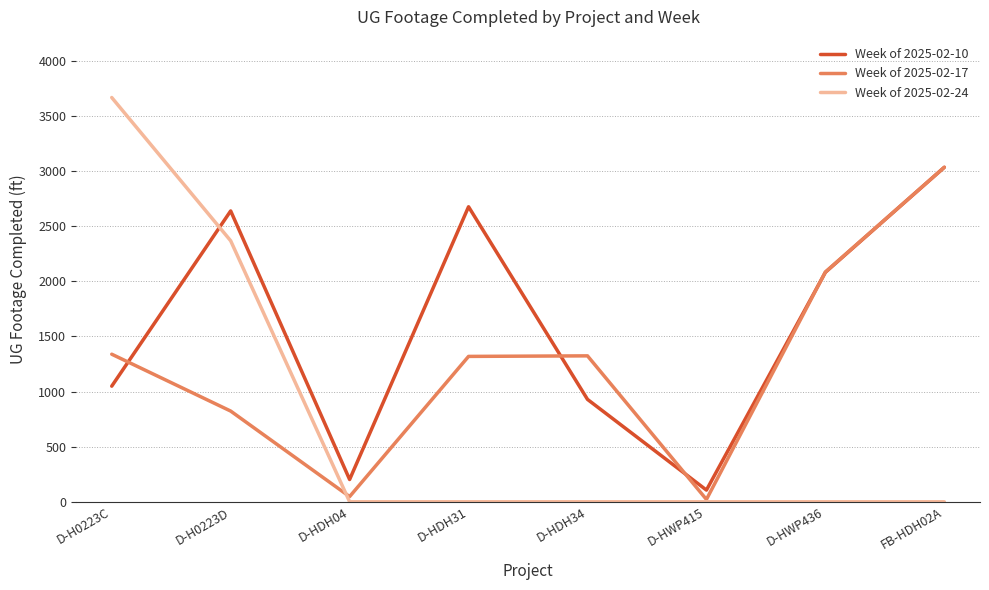

Between which two adjacent categories do Week of 2025-02-24 and Week of 2025-02-10 first intersect?

D-H0223C and D-H0223D